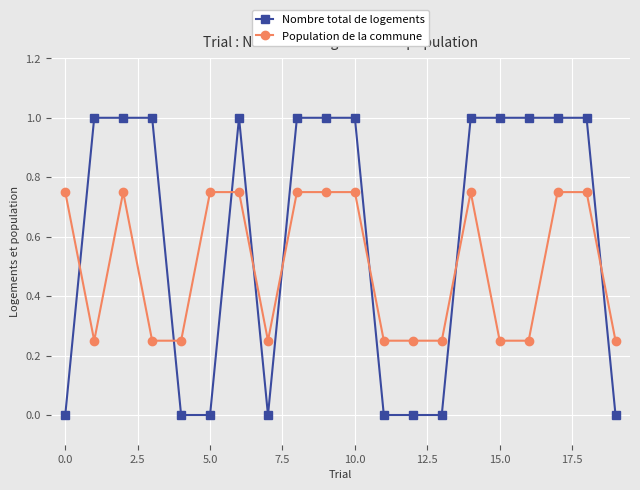

What are all the series names shown in the legend?

Nombre total de logements, Population de la commune